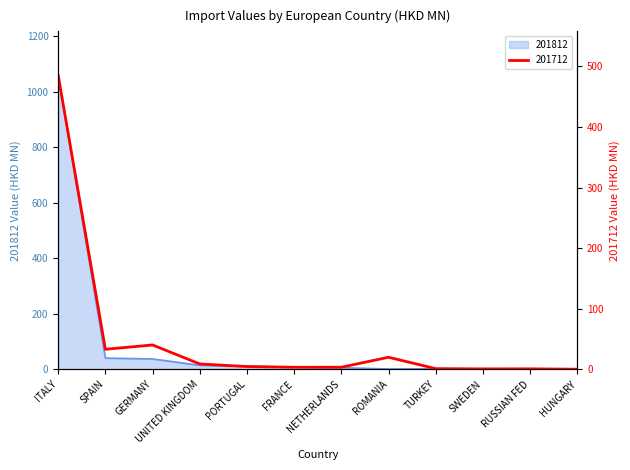

At how many categories does at least one series exceed 53?

1